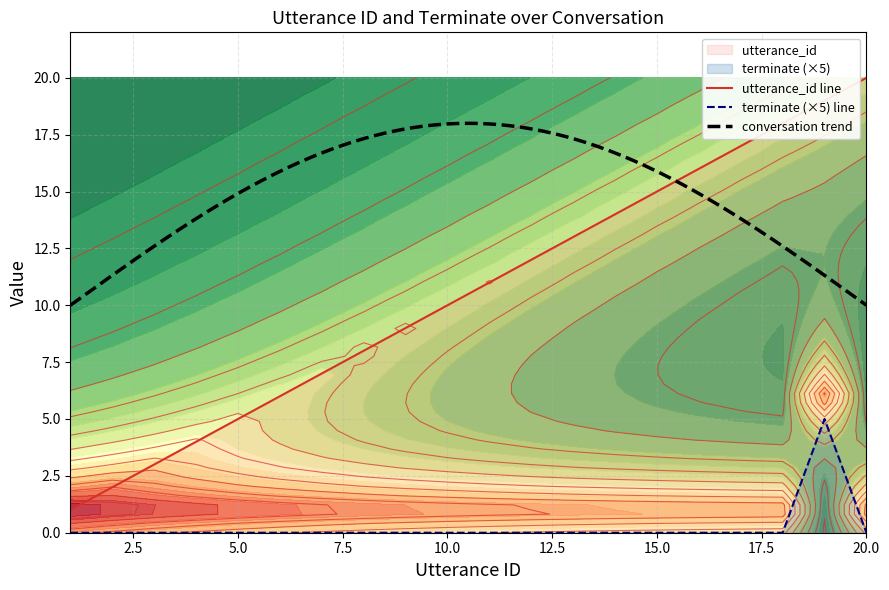

True or false: utterance_id and terminate intersect in this chart.

False